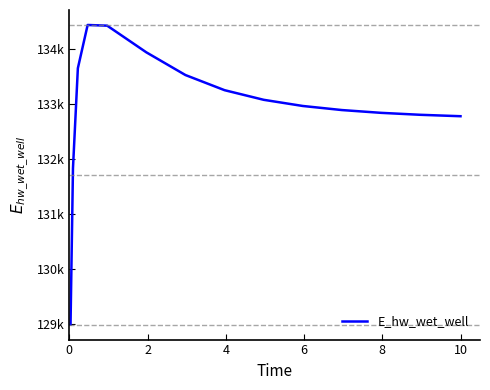

Does the chart display data point markers on the line(s)?

No